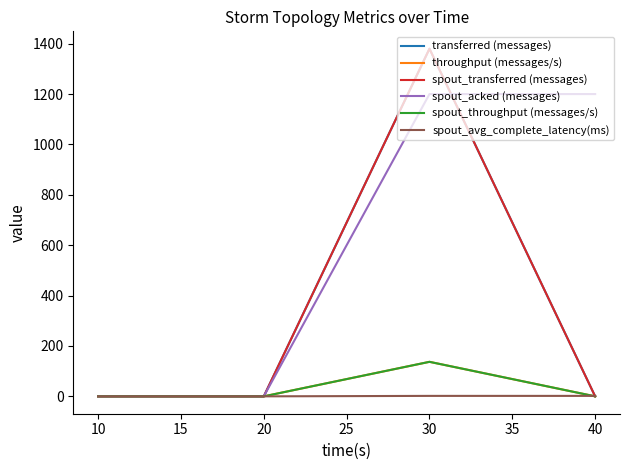

The spout_transferred (messages) series shows -733.5 at 20. True or false?

False